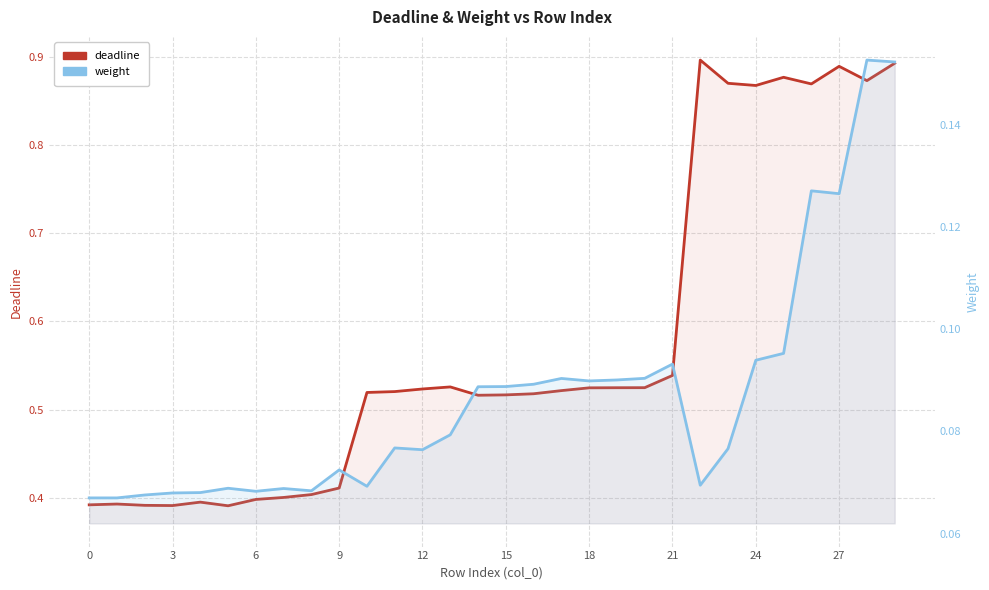

What is the label of the 13th point from the right?

17